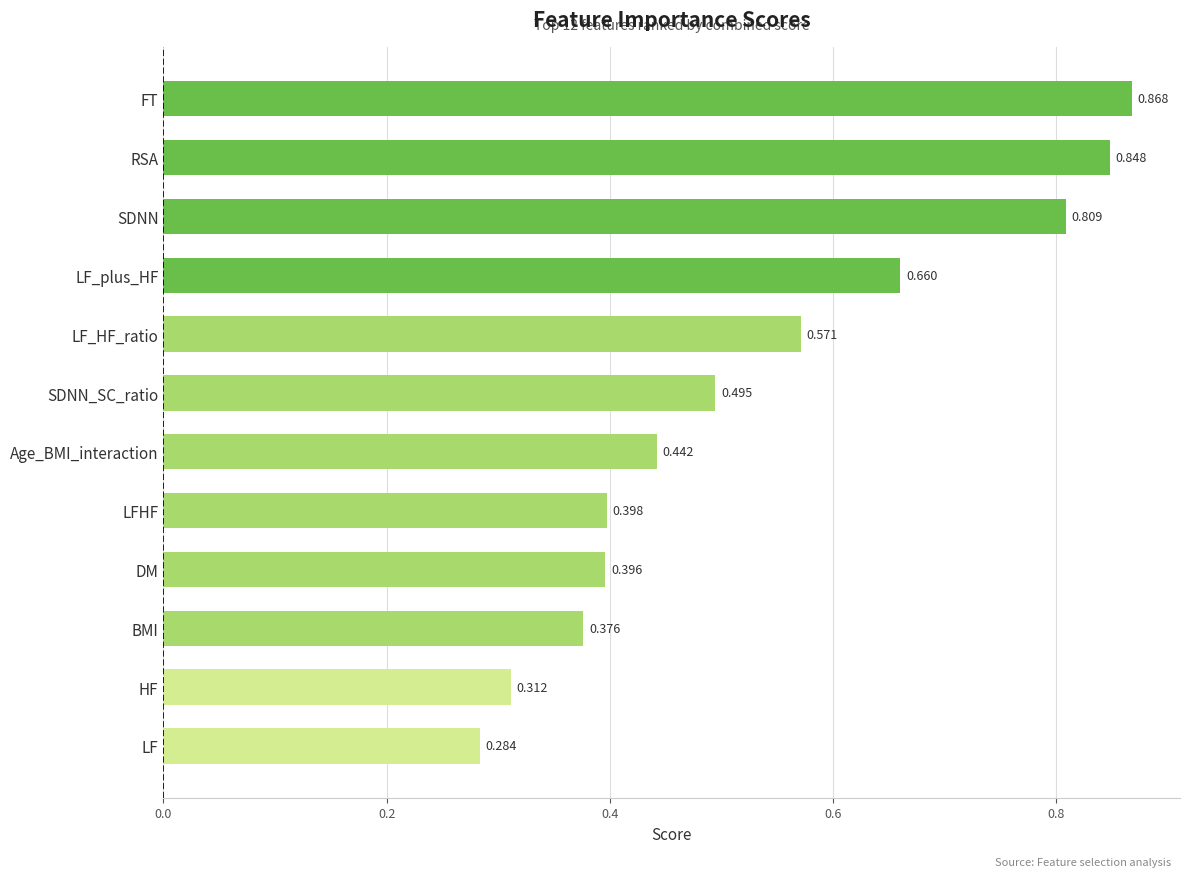

Between BMI and HF, which is larger?

BMI